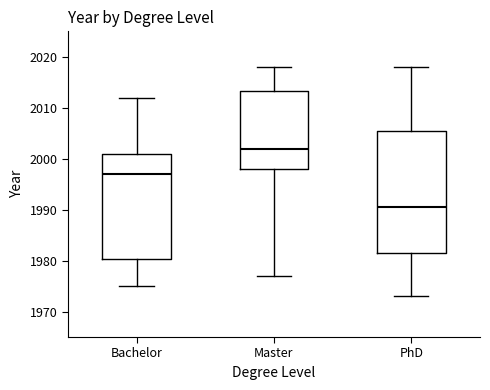

Reading left to right, transcribe this box plot: for each box, give where its median line is, the range the box spans, and where its two whiskers end, as read against the y-axis. The values are not printed on the chart, so give them approximately, as read against the axis.

Bachelor: median 1997, box 1980 to 2001, whiskers 1975 to 2012
Master: median 2002, box 1998 to 2013, whiskers 1977 to 2018
PhD: median 1991, box 1982 to 2006, whiskers 1973 to 2018